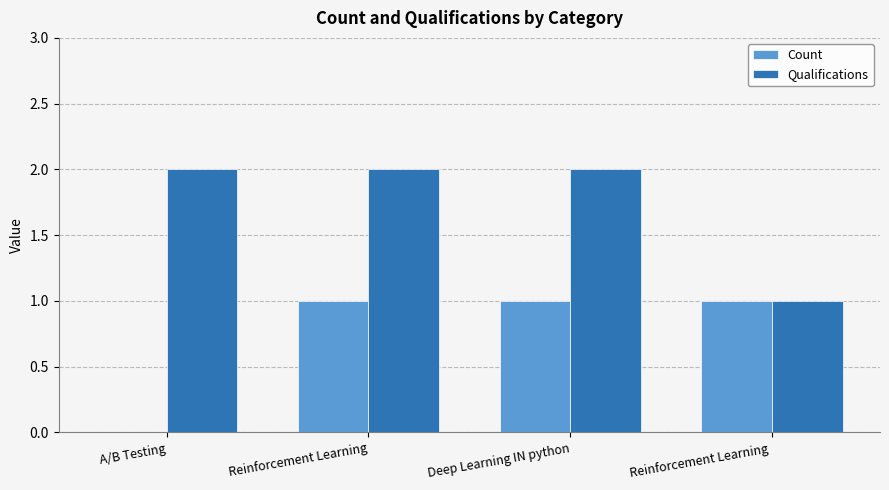

What are all the series names shown in the legend?

Count, Qualifications